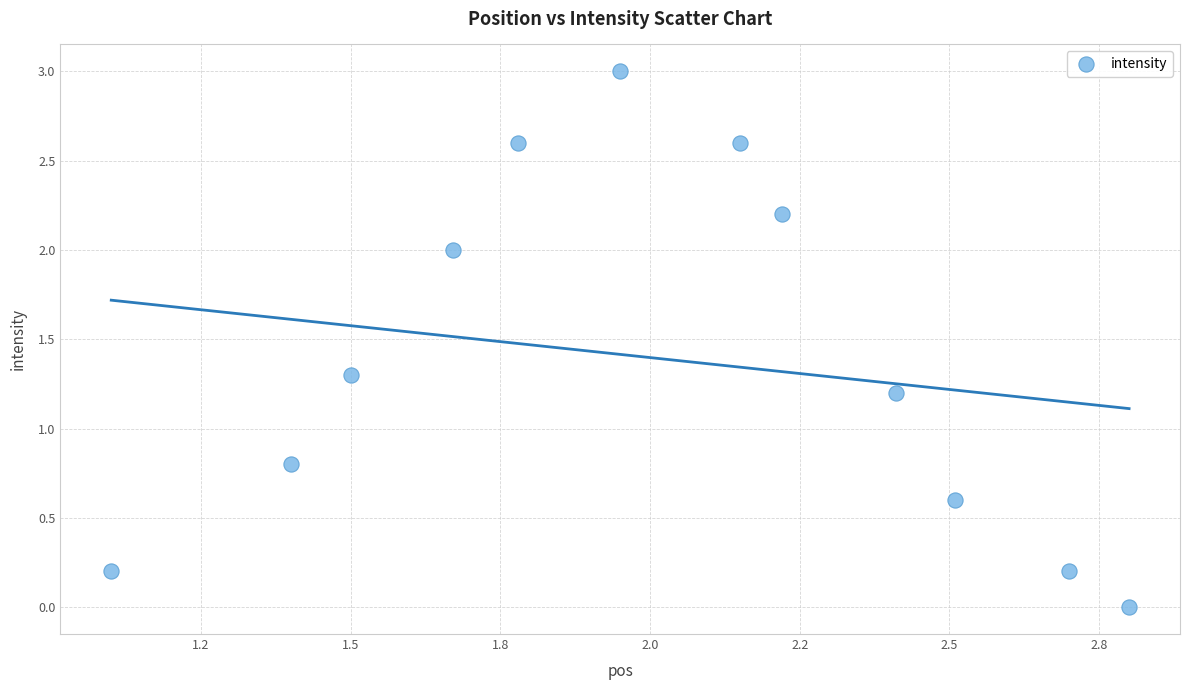

What is the range of Y values (max minus min)?

3.0